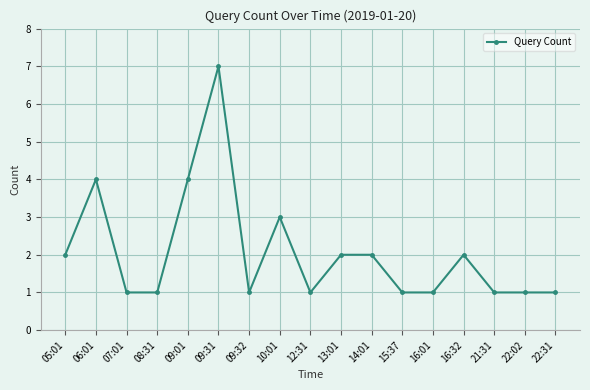

The chart shows a value of 2 at 22:31. True or false?

False